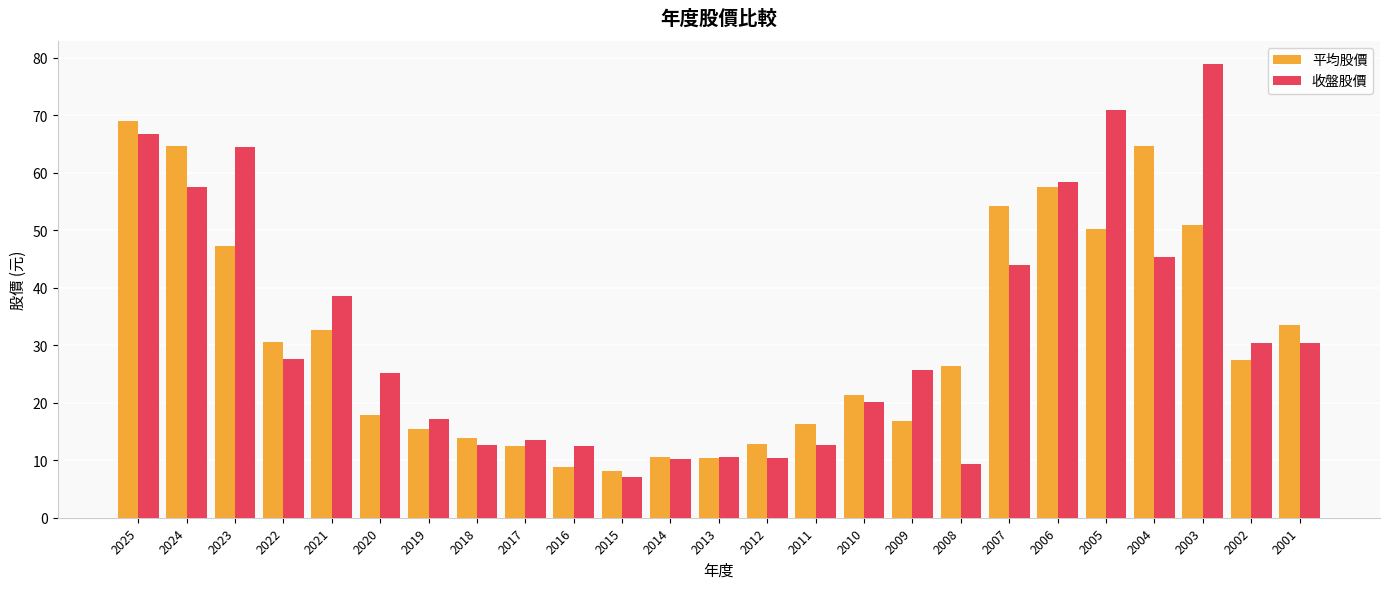

How many series are shown in this chart?

2